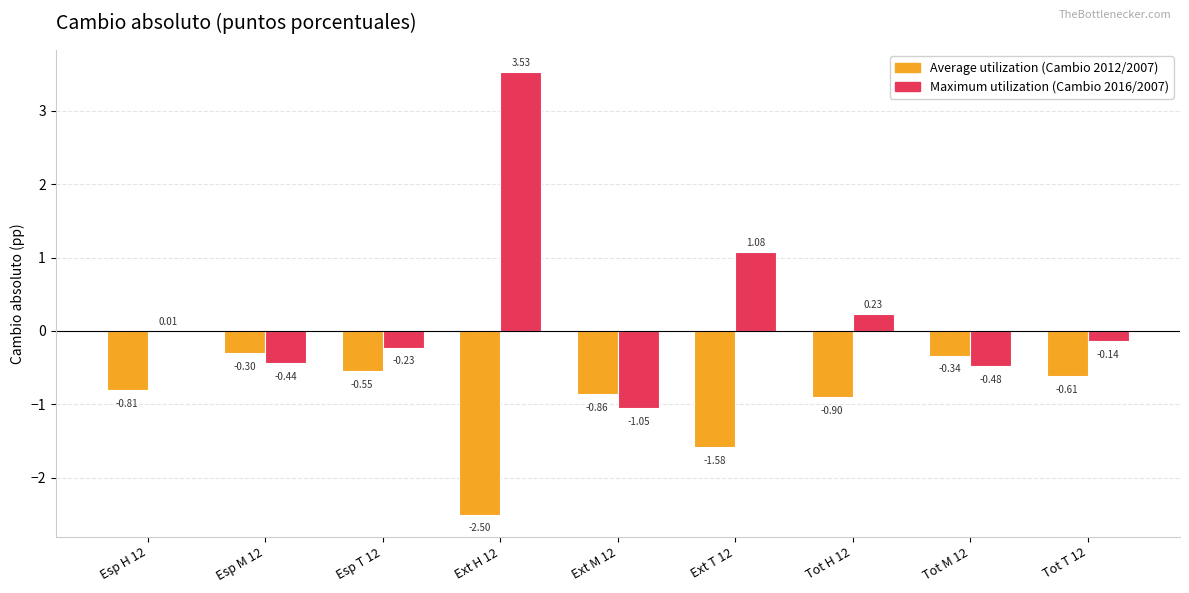

At which category is the sum across all series the highest?

Ext H 12